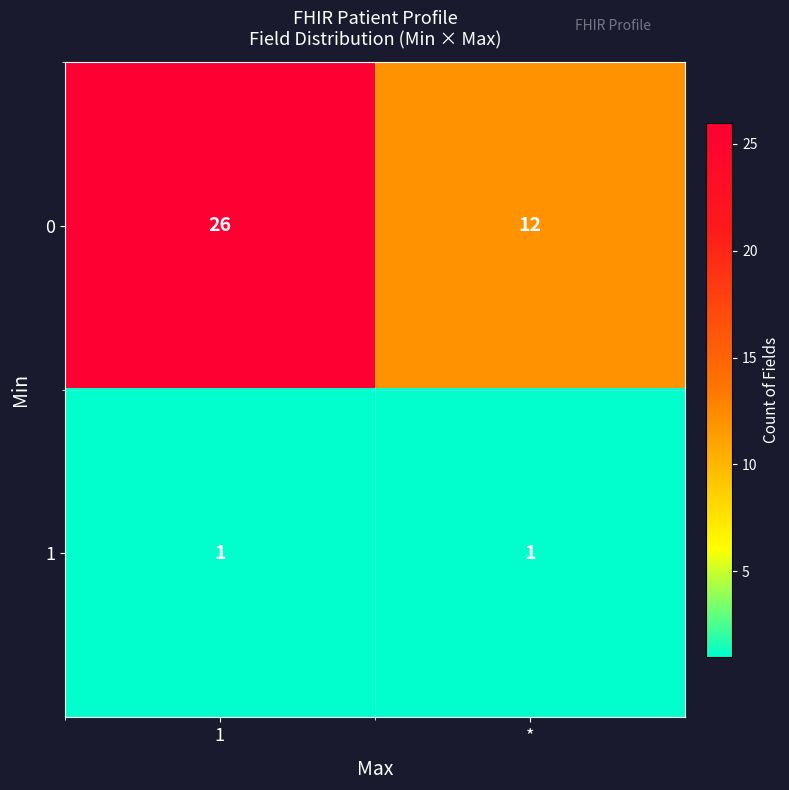

Reading left to right, list all the values displayed in this chart.

0: 26	12
1: 1	1